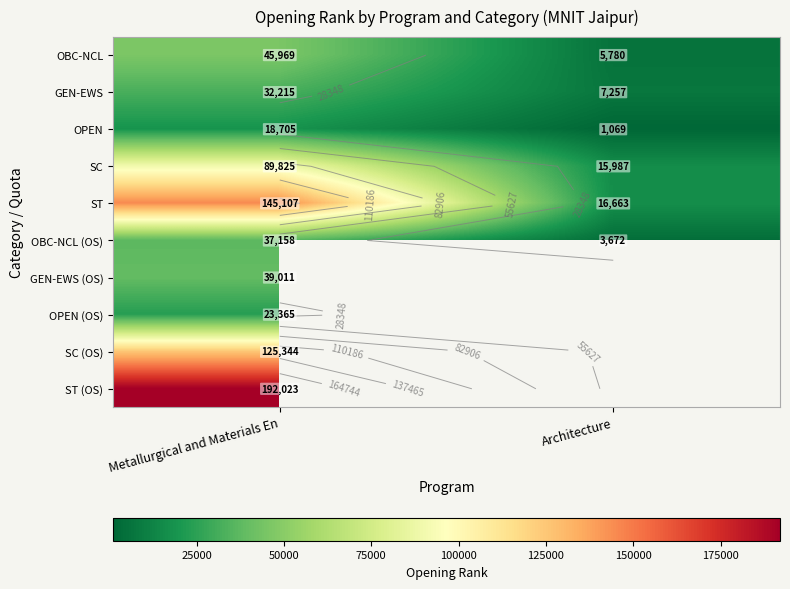

What is the highest value of the OBC-NCL series?

45969.0